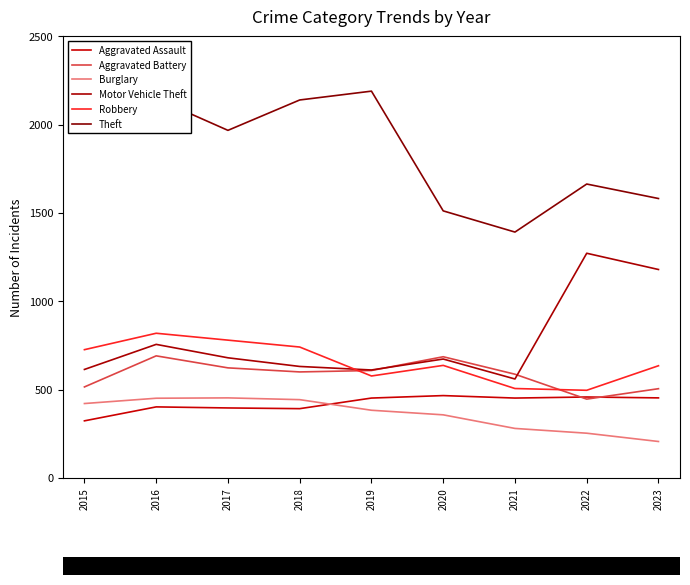

Where does the Theft series first go above 1968?

2015